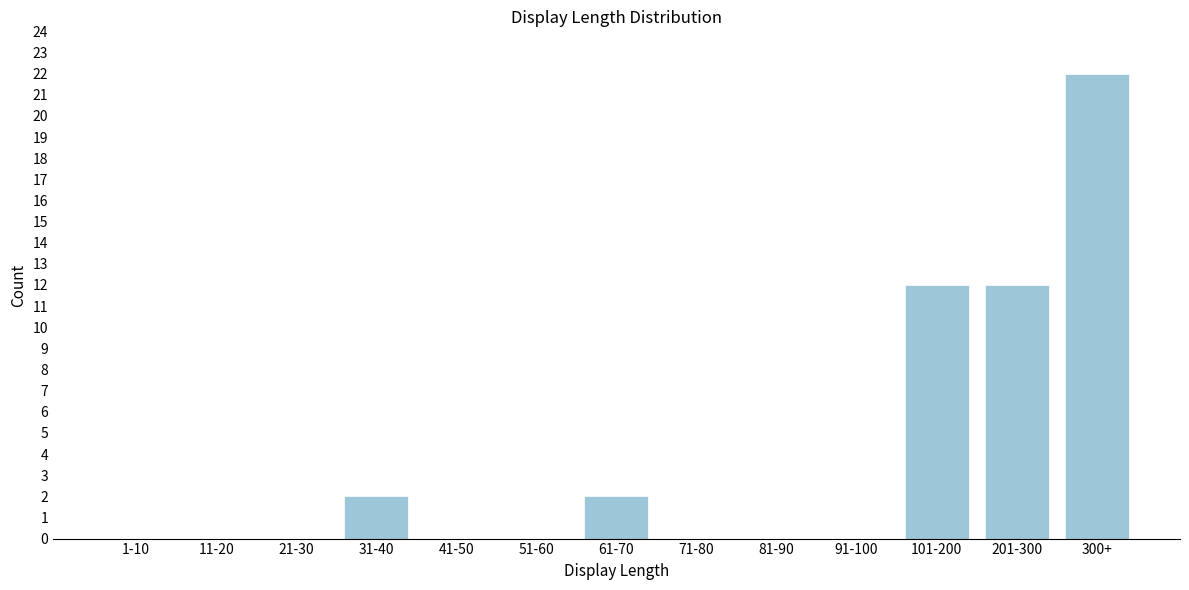

Reading left to right, list all the values displayed in this chart.

1-10=0	11-20=0	21-30=0	31-40=2	41-50=0	51-60=0	61-70=2	71-80=0	81-90=0	91-100=0	101-200=12	201-300=12	300+=22